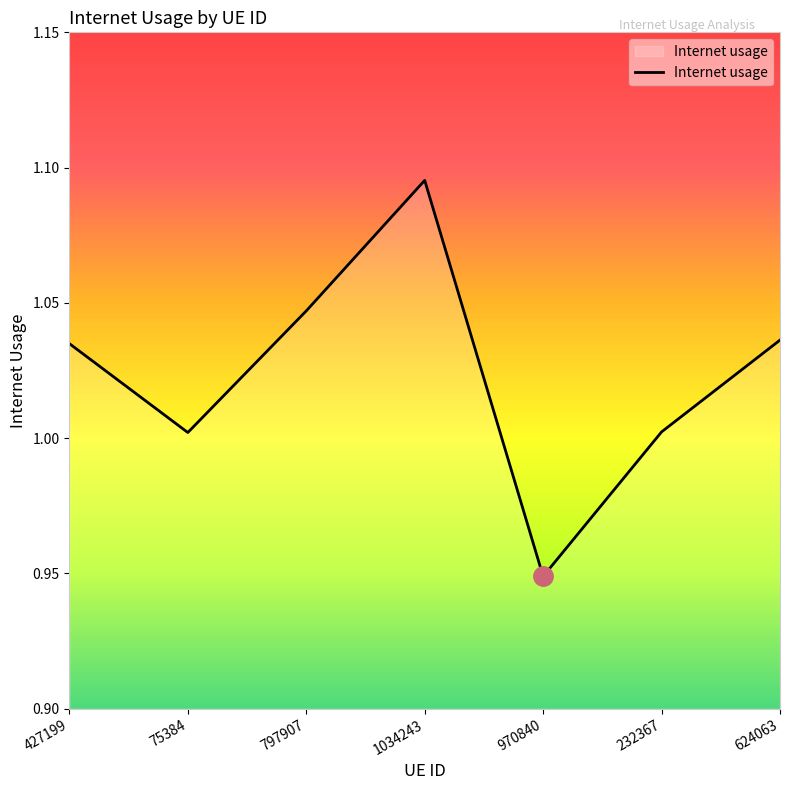

True or false: the data has more than 2 interior local peaks.

False